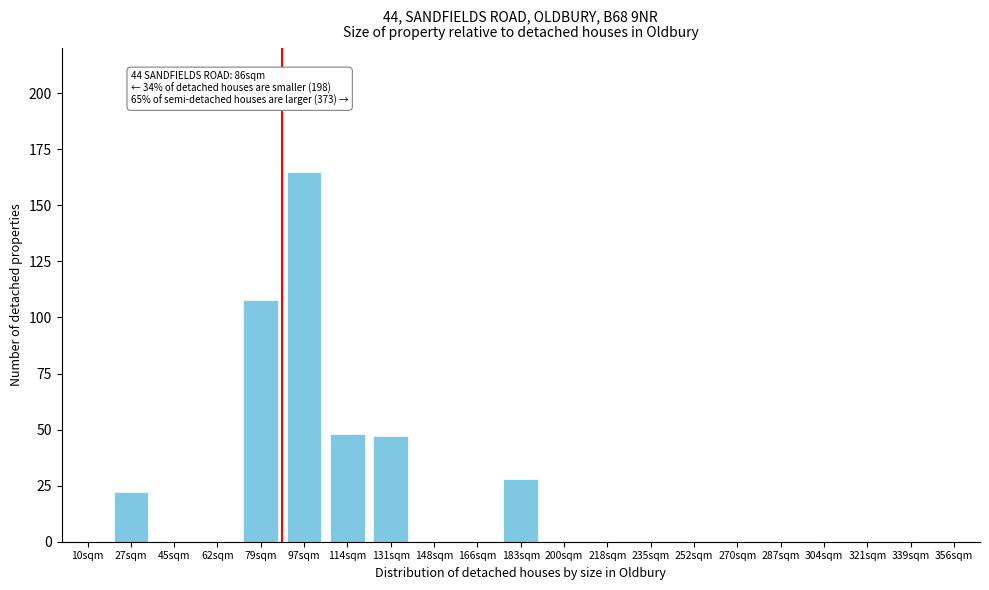

Reading left to right, what are all the values shown in this chart?

10sqm=0	27sqm=22	45sqm=0	62sqm=0	79sqm=108	97sqm=165	114sqm=48	131sqm=47	148sqm=0	166sqm=0	183sqm=28	200sqm=0	218sqm=0	235sqm=0	252sqm=0	270sqm=0	287sqm=0	304sqm=0	321sqm=0	339sqm=0	356sqm=0